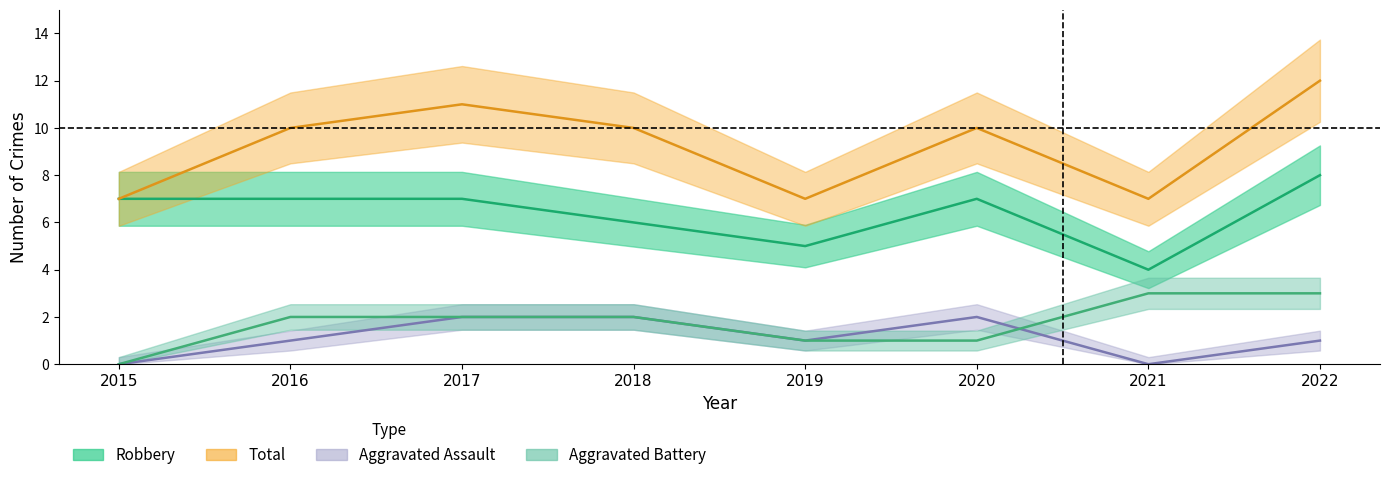

How many values in the Aggravated Battery series are below 2?

3